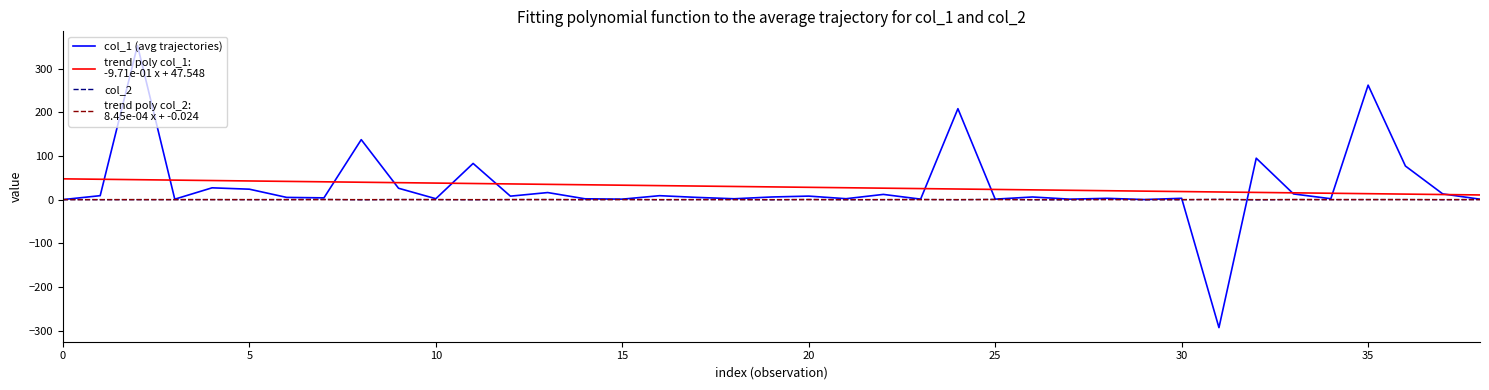

What is the minimum value shown in the chart?

-293.1